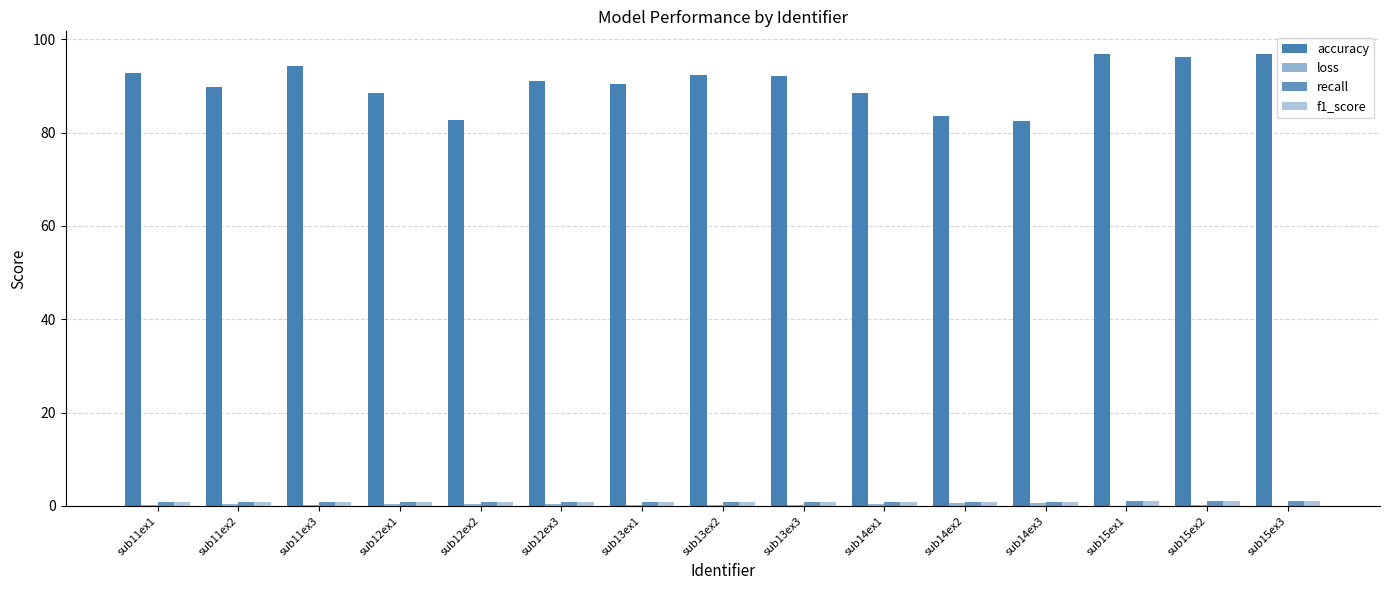

What is the minimum value for f1_score?

0.8